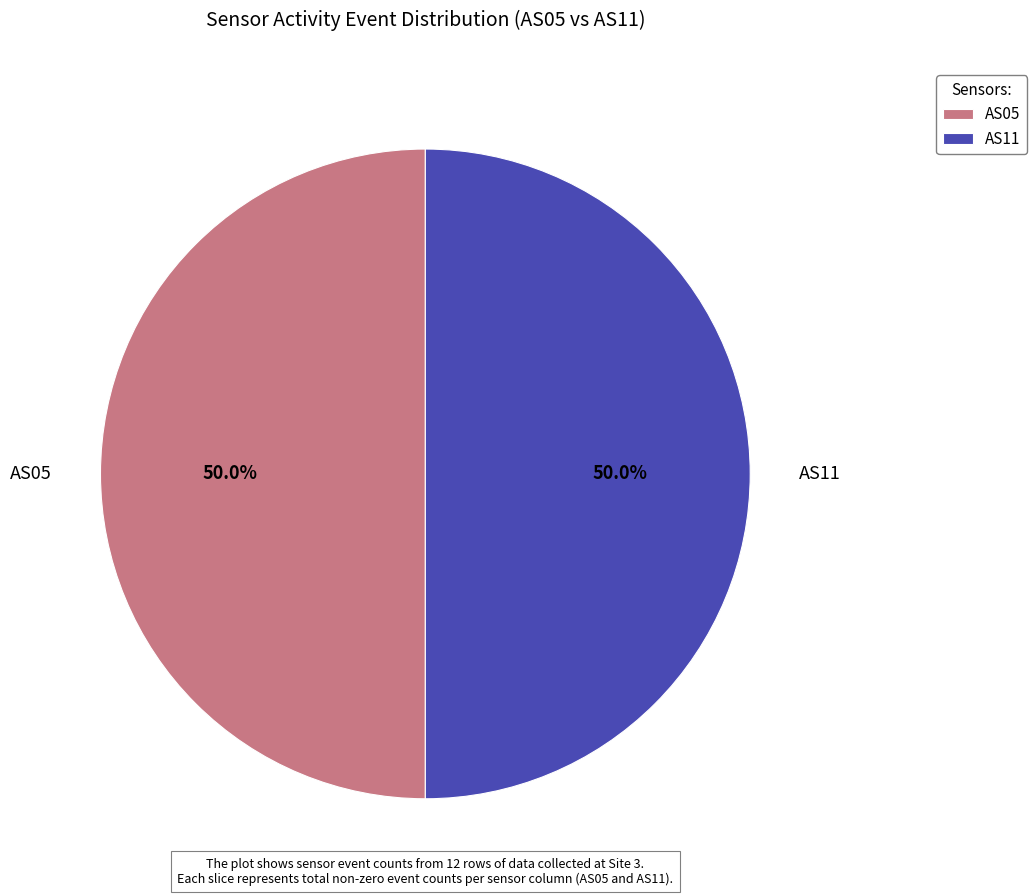

What is the ratio of the value at AS11 to the value at AS05?

1.0